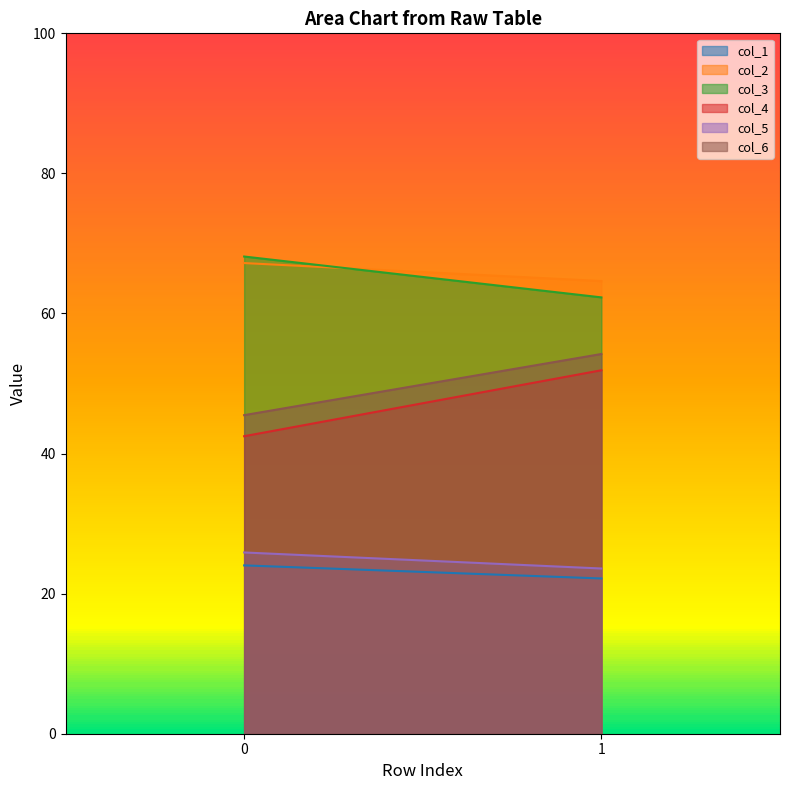

Which series has the widest spread of values?

col_4